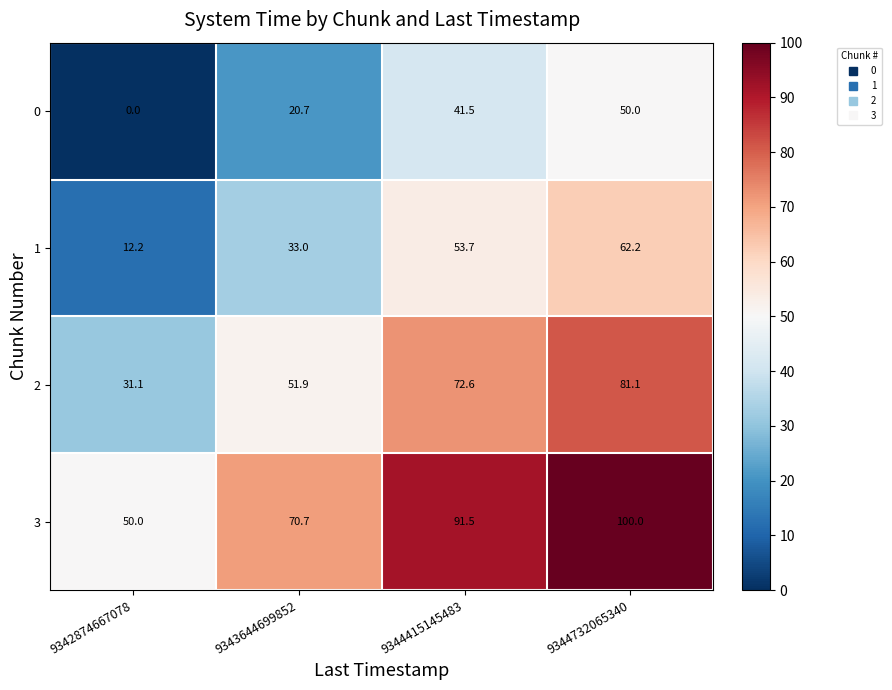

Reading right to left, transcribe all the data shown in this chart.

0: 9344732065340=50.0	9344415145483=41.5	9343644699852=20.7	9342874667078=0.0
1: 9344732065340=62.2	9344415145483=53.7	9343644699852=33.0	9342874667078=12.2
2: 9344732065340=81.1	9344415145483=72.6	9343644699852=51.9	9342874667078=31.1
3: 9344732065340=100.0	9344415145483=91.5	9343644699852=70.7	9342874667078=50.0